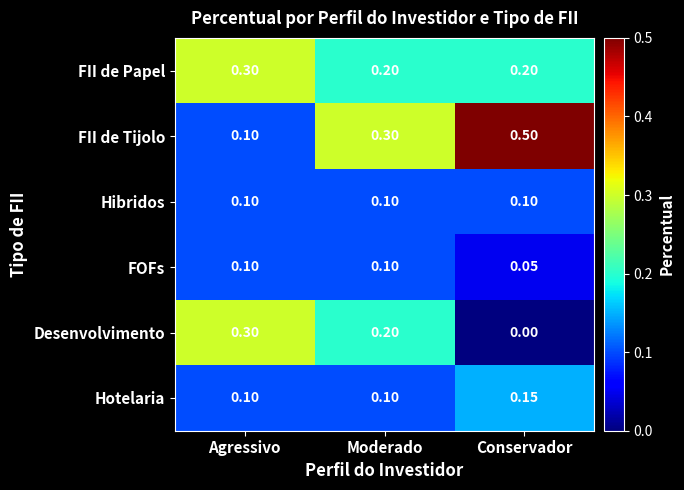

At which category does the chart reach its minimum across all series?

Conservador